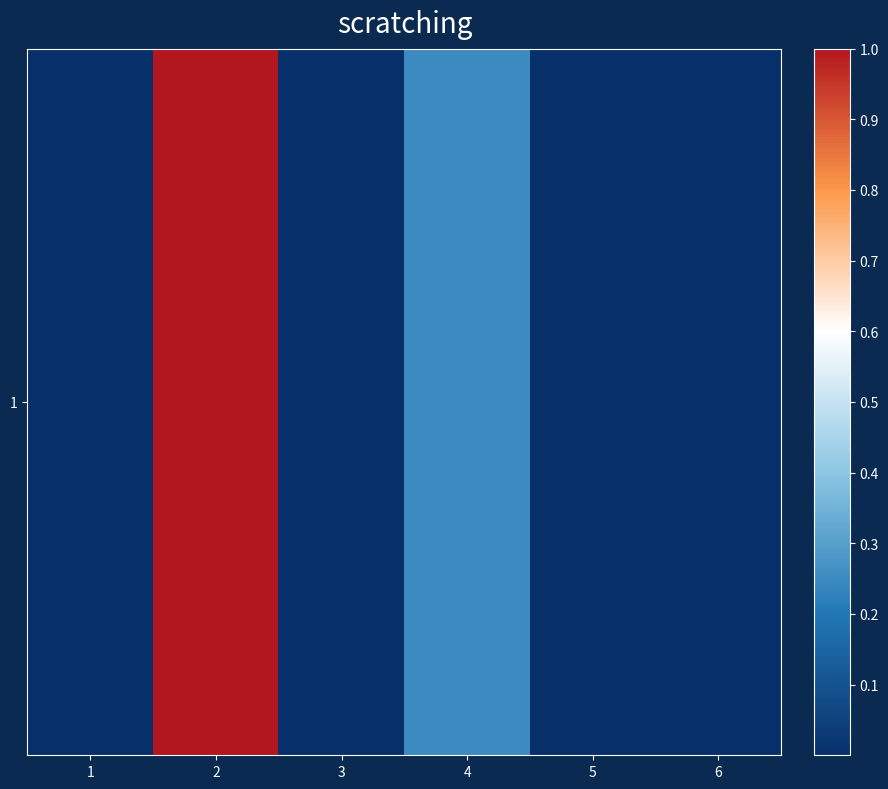

Between 5 and 3, which is larger?

5